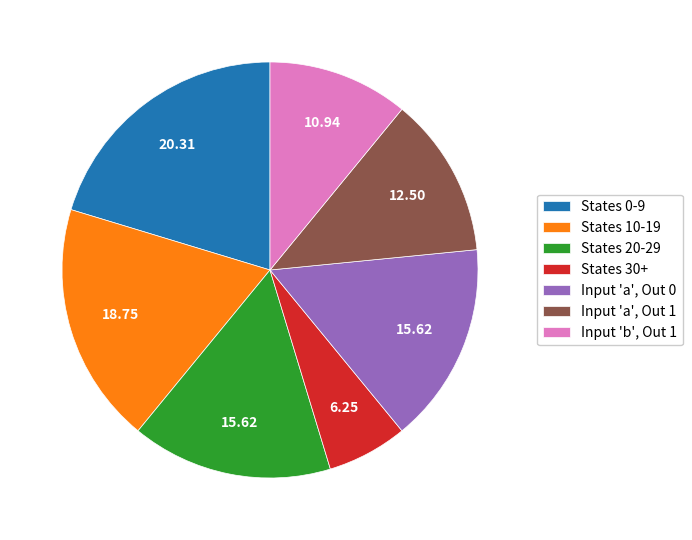

Which category has the biggest portion of the pie?

States 0-9